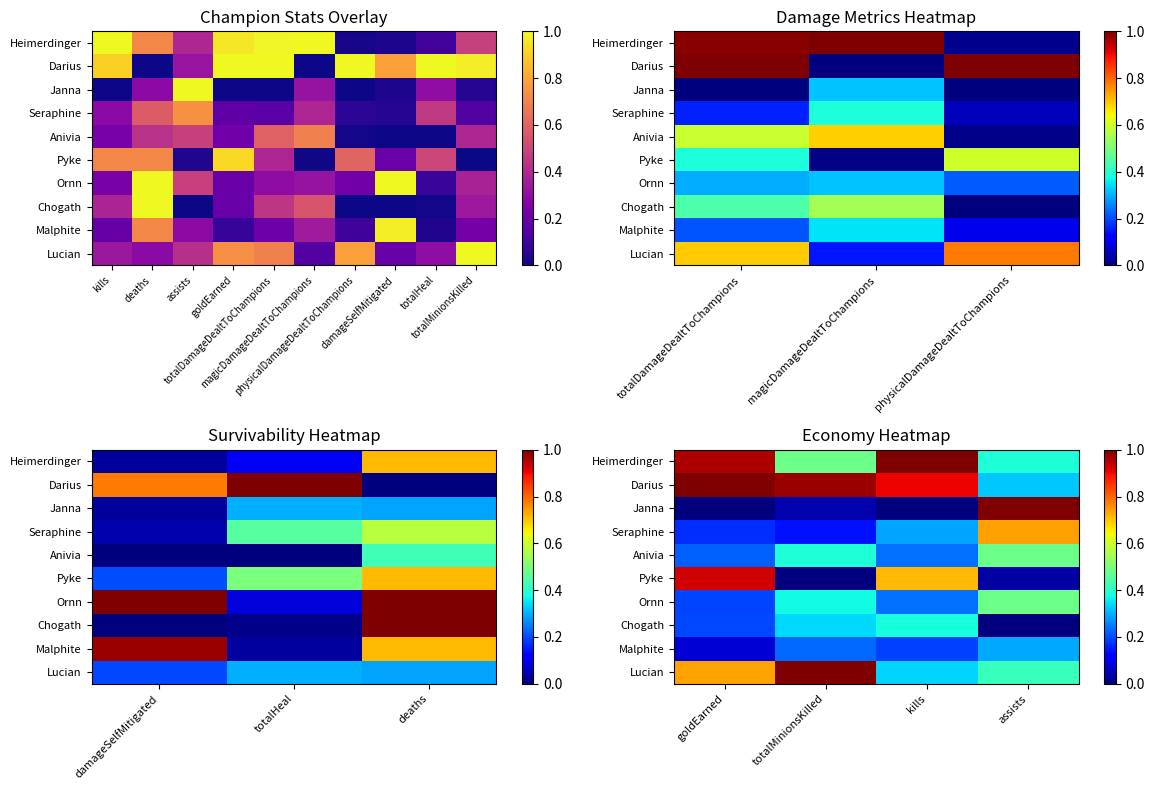

How many distinct data groups are displayed?

10